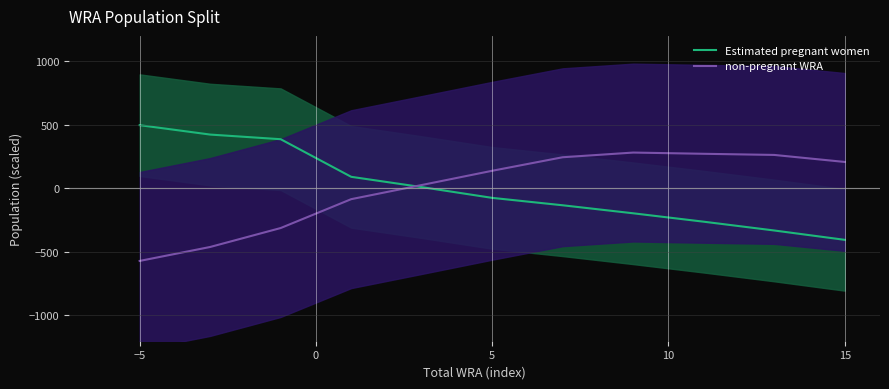

Does the chart have visible grid lines?

No